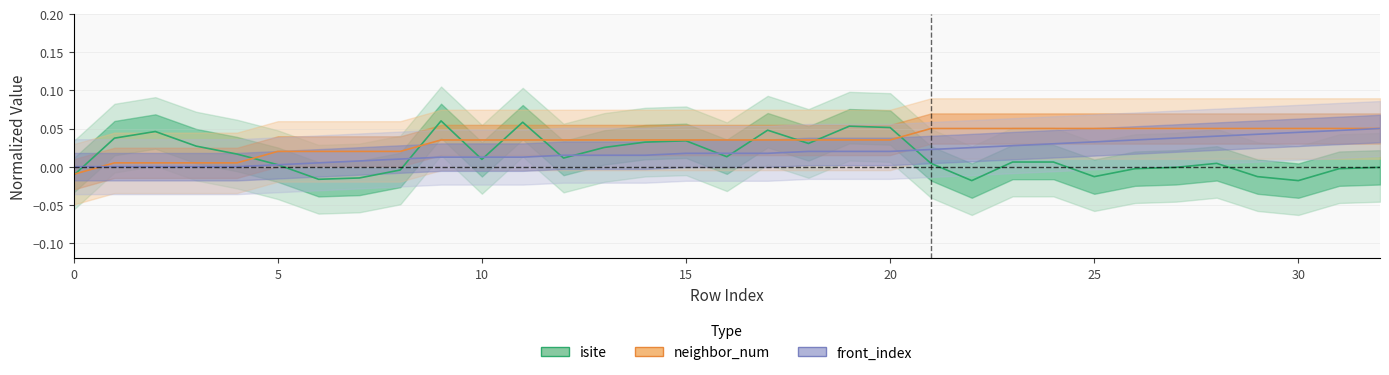

Which series changed the most between 10 and 26?

front_index